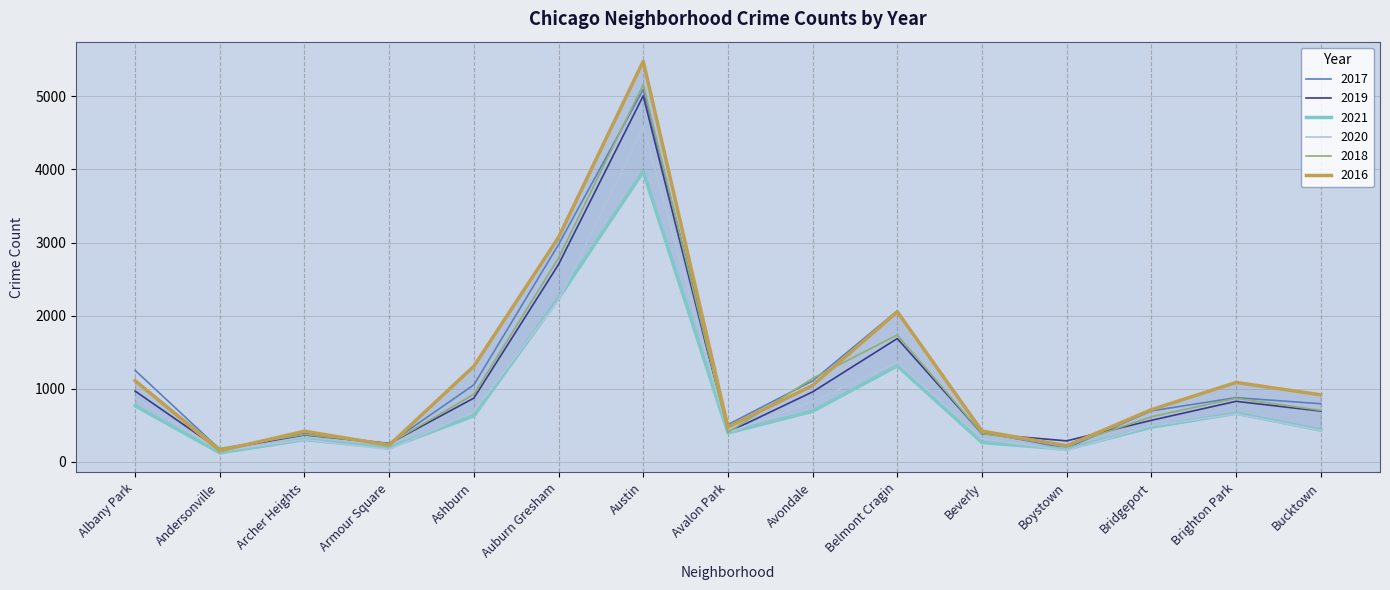

At how many categories does at least one series exceed 1237?

5